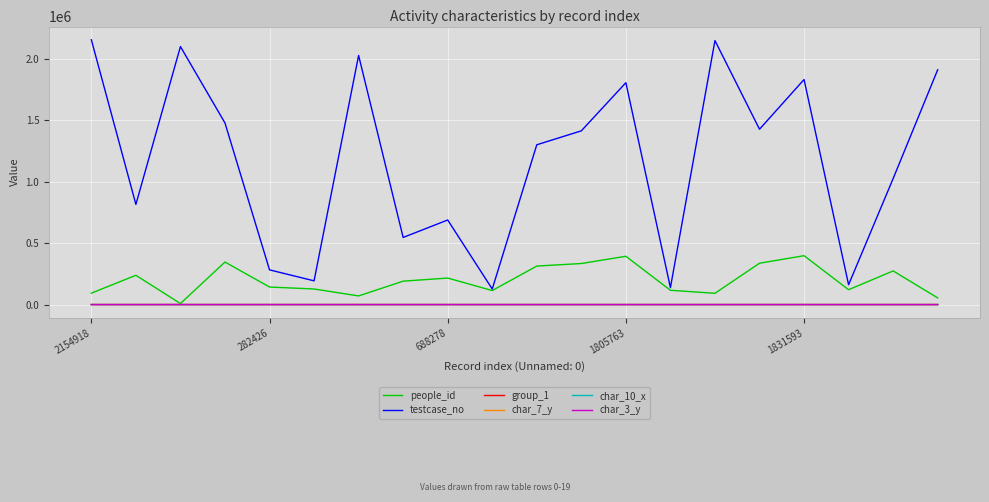

What is the greatest value displayed?

2154919